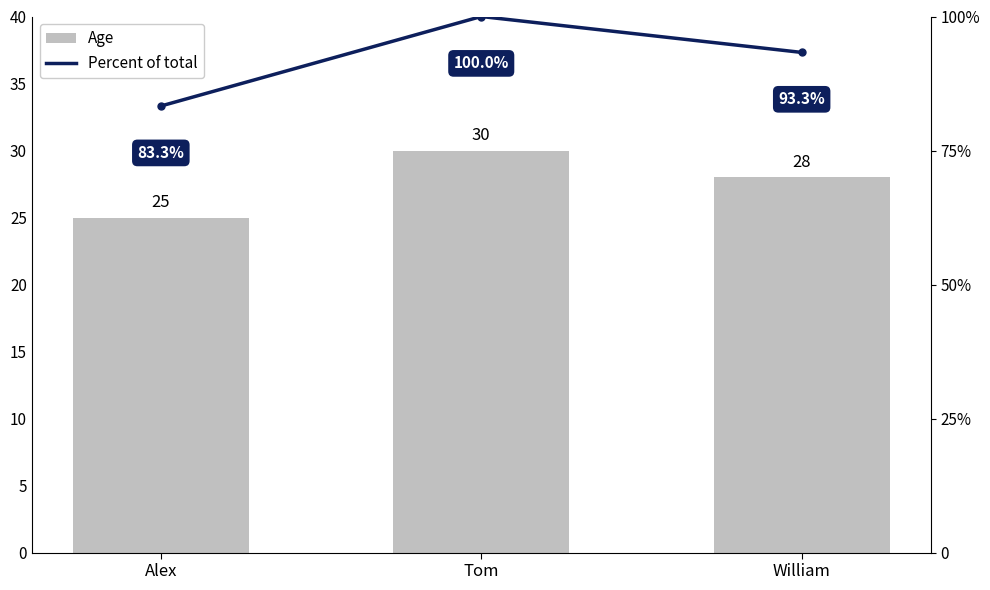

What are all the series names shown in the legend?

Age, Percent of total